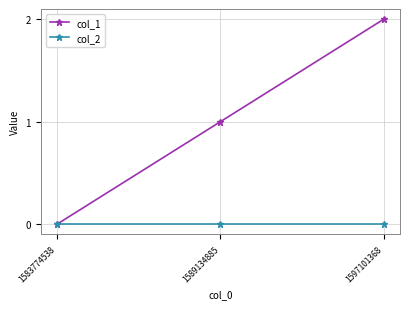

Is it true that col_1 equals 2 at 1597101368?

True